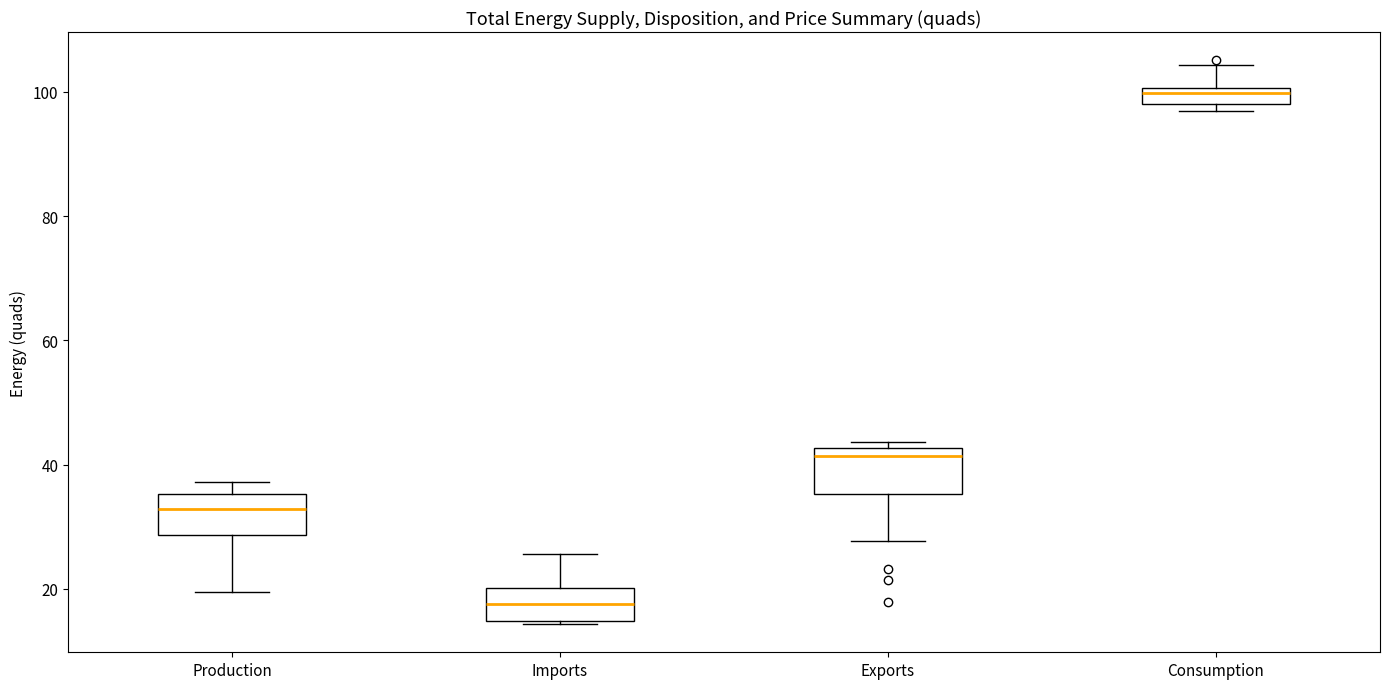

Where is the upper edge of the box for Consumption on the y-axis? The values are not printed on the chart, so give them approximately, as read against the axis.

100